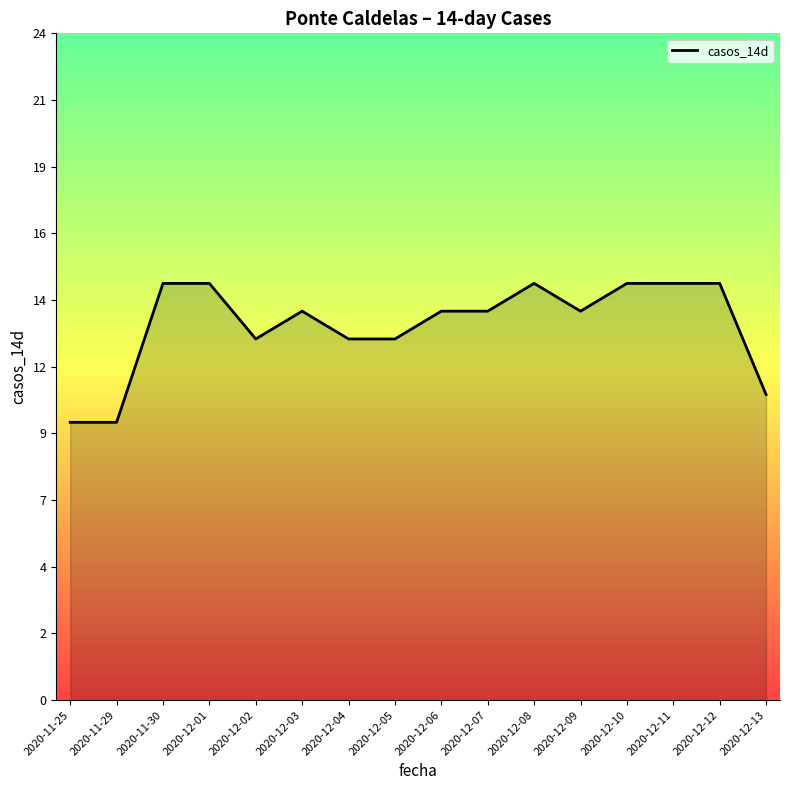

Does the chart have visible grid lines?

No